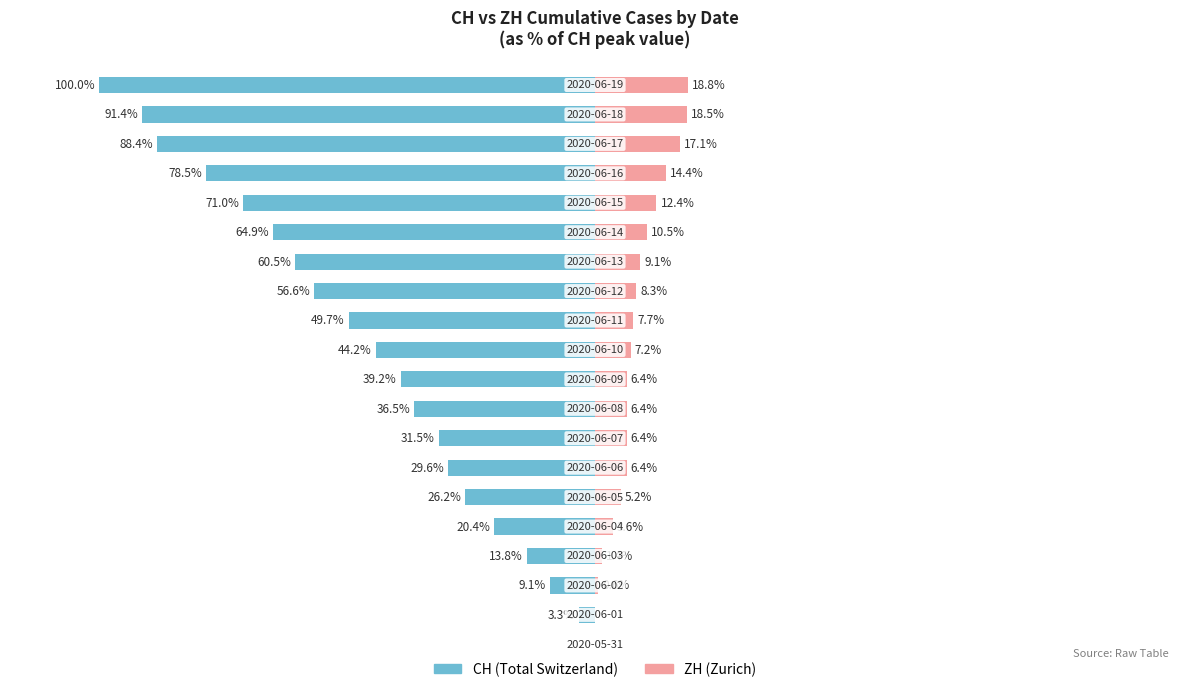

What is the value of the CH (Total Switzerland) bar at the 7th from the left?

-29.6